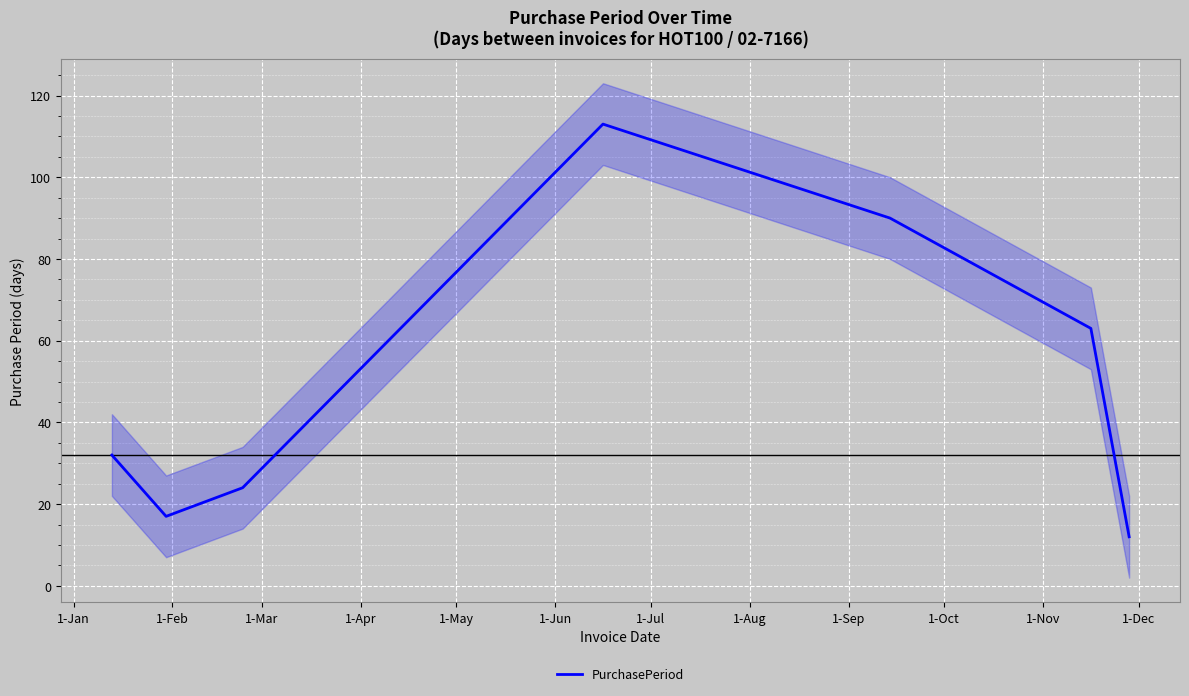

True or false: there are more than 1 points higher than both neighbors.

False